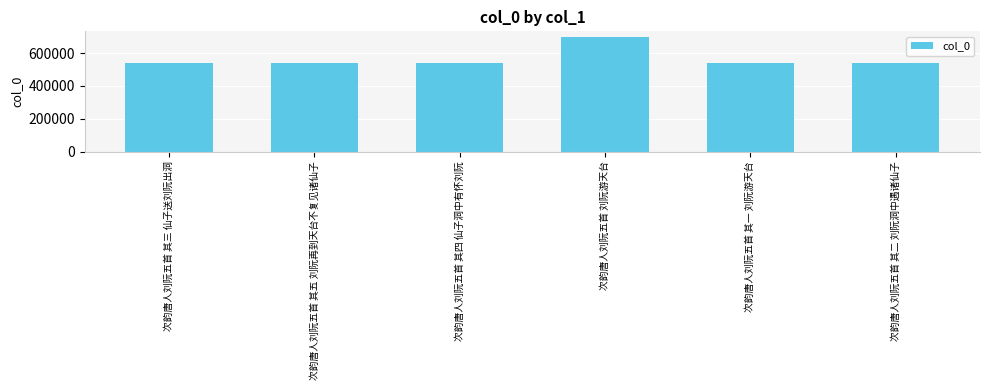

Is it true that the value at 次韵唐人刘阮五首 其一 刘阮游天台 is 855417?

False